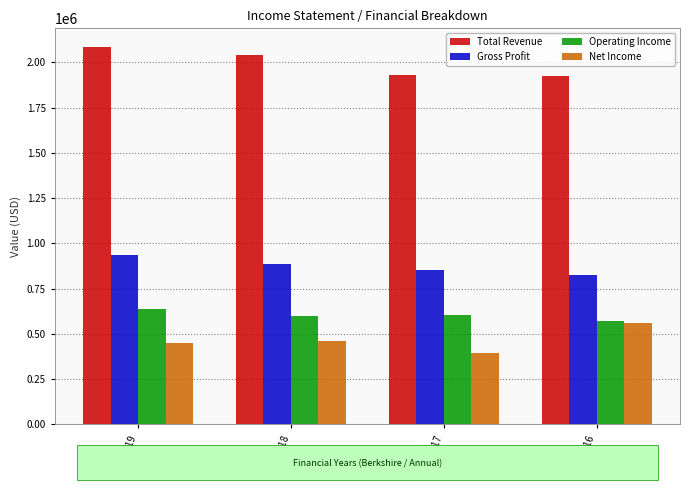

What is the spread (max minus min) of values at 6/30/2016?

1364118